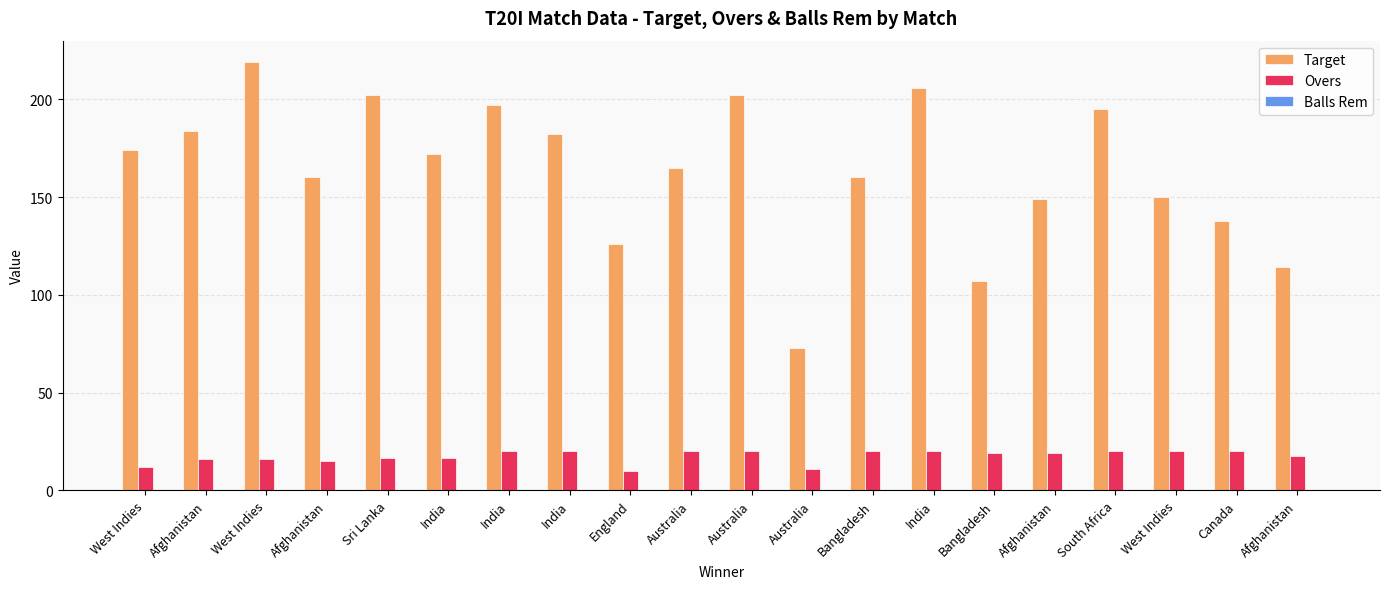

What is the difference between the maximum and minimum values in the Target series?

146.0